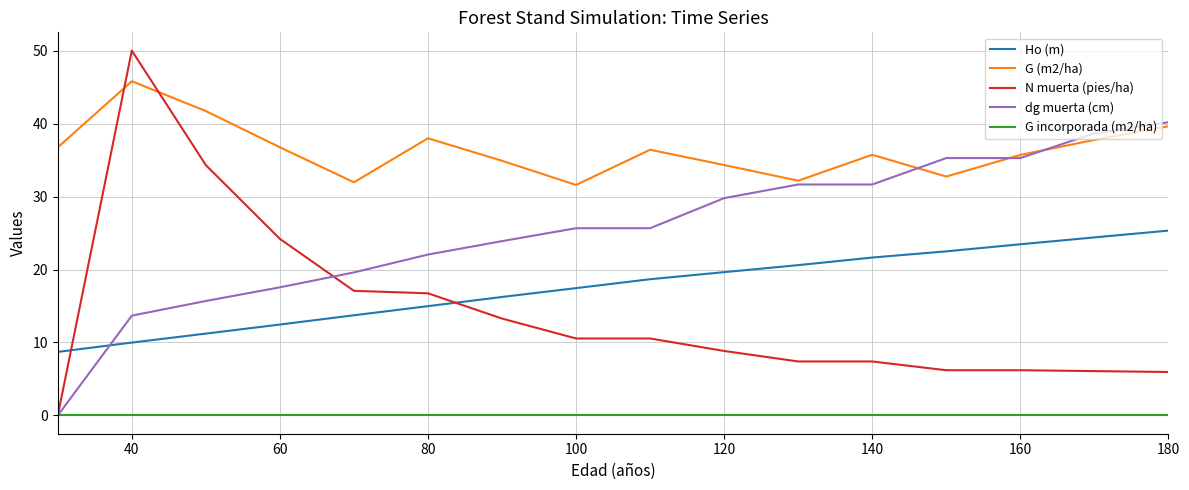

True or false: G (m2/ha) and G incorporada (m2/ha) cross at least once.

False